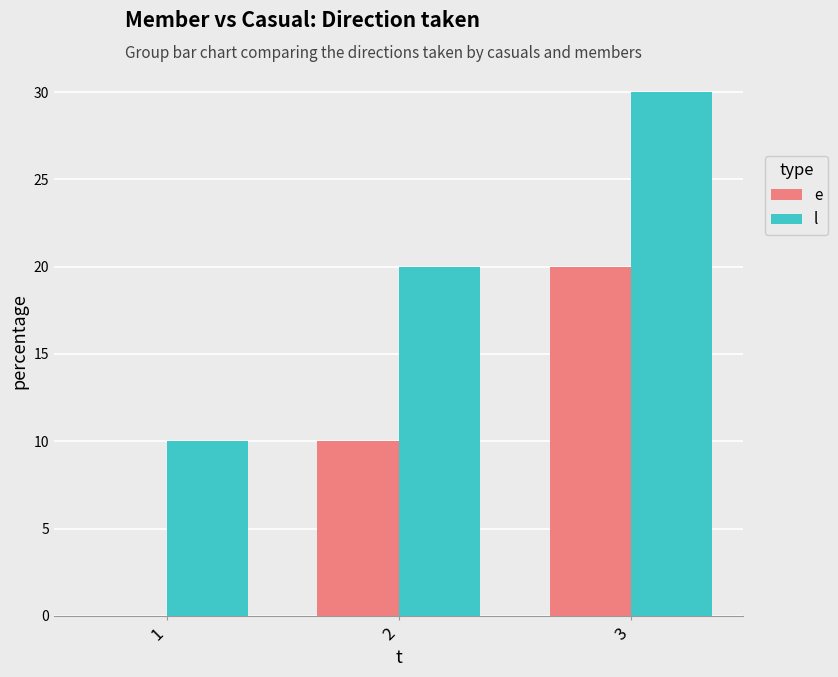

What are all the series names shown in the legend?

e, l